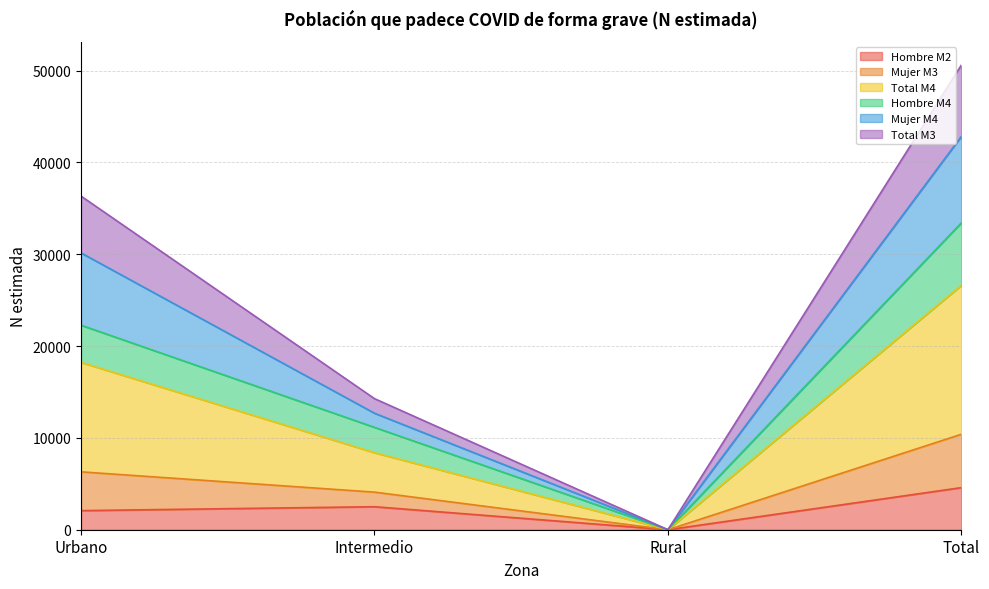

True or false: Hombre M2 has a value of 2079 at Urbano.

True